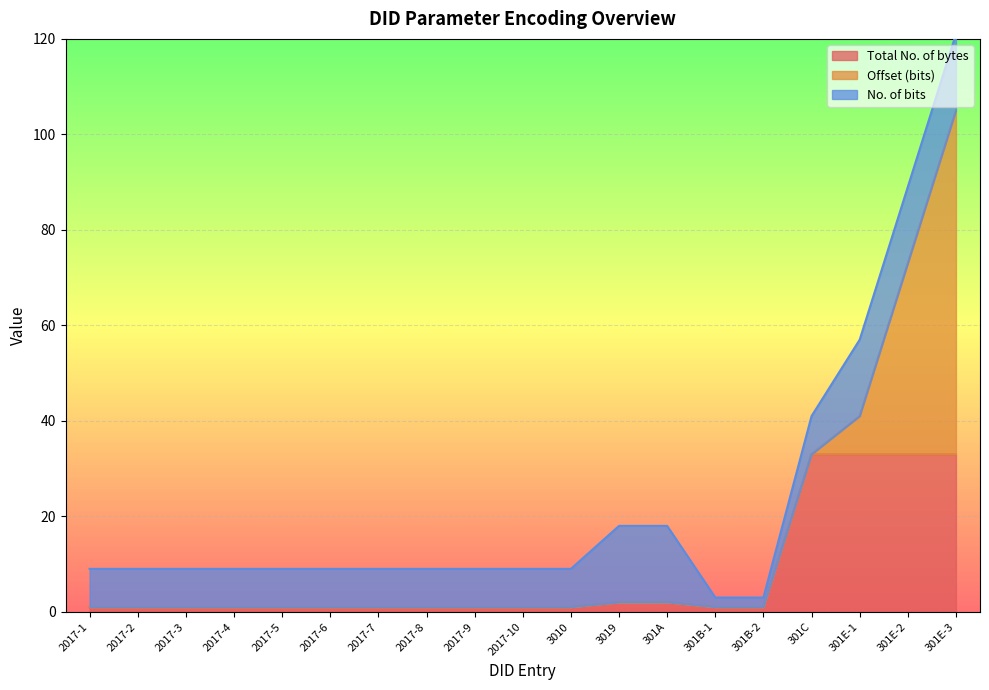

Which series has the largest range (max minus min)?

Offset (bits)